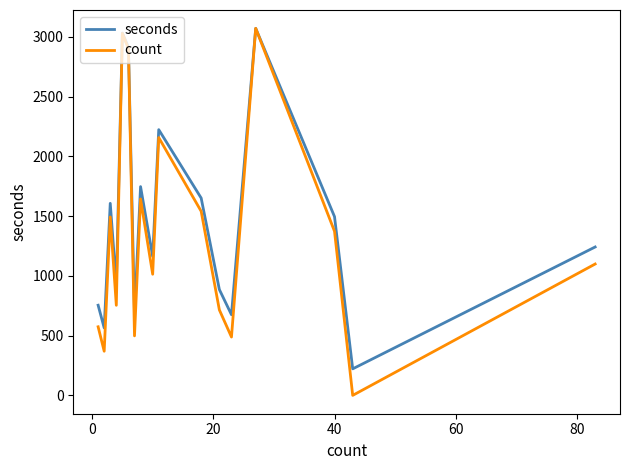

List the series in order of their overall mean, lowest first.

count, seconds